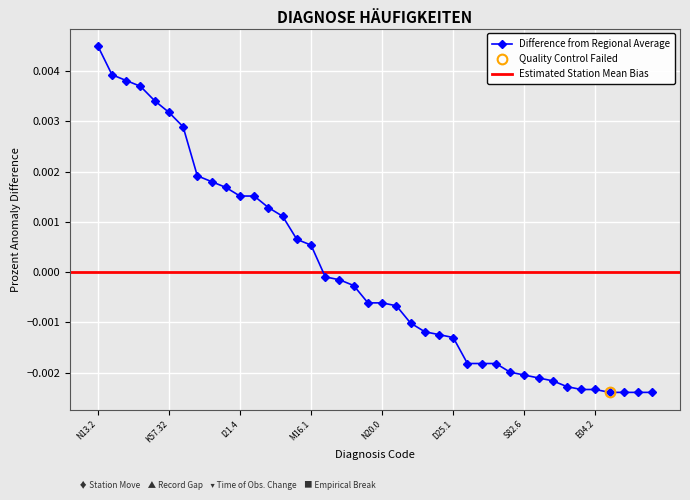

Rank the categories by value from highest to lowest.

N13.2, M17.1, M51.1, I10.01, K40.90, K57.32, K80.10, I48.0, G47.31, M75.1, I21.4, S06.0, F10.0, I20.0, N20.1, M16.1, M75.4, R07.3, K80.00, K70.3, N20.0, I20.8, A46, M54.4, I70.22, D25.1, C34.1, I21.1, M48.06, R55, S82.6, R07.4, I48.1, K80.20, C50.4, E04.2, F10.3, I21.0, J34.2, N39.0